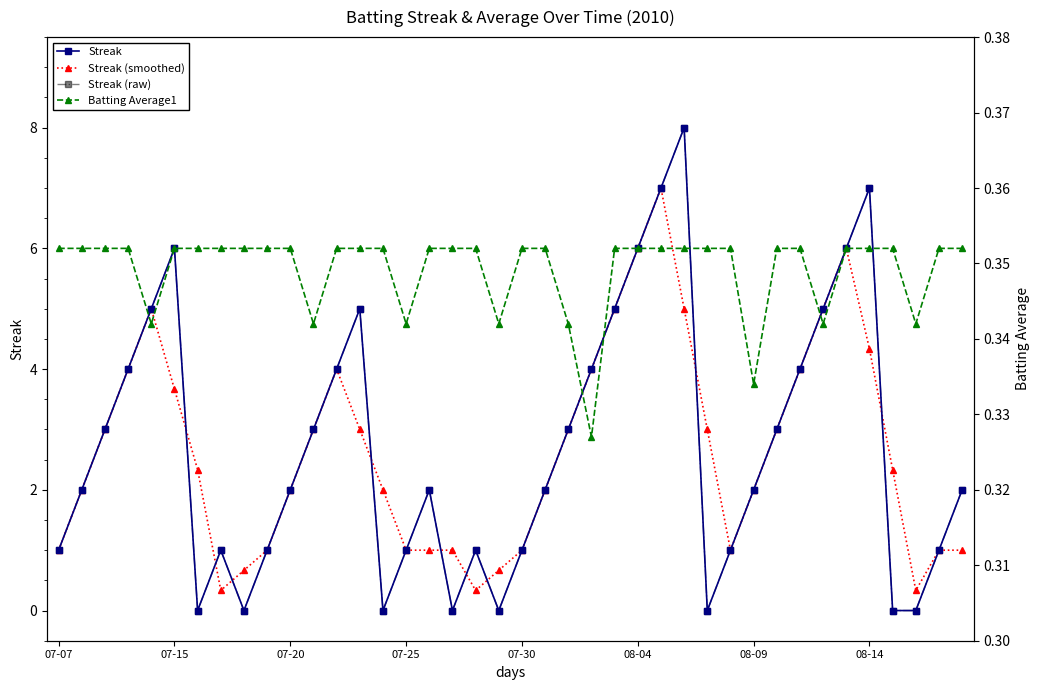

What is the difference between the Streak (smoothed) values at 39 and 07-20?

2.0